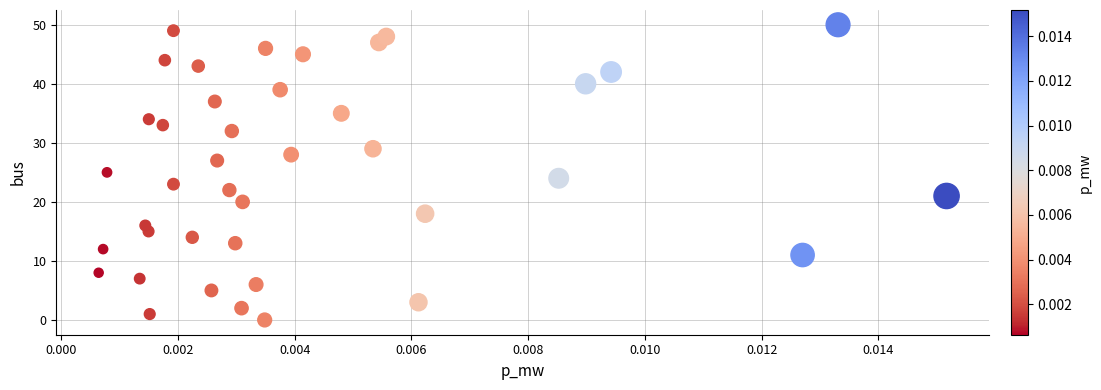

How many points are shown in the scatter plot?

40